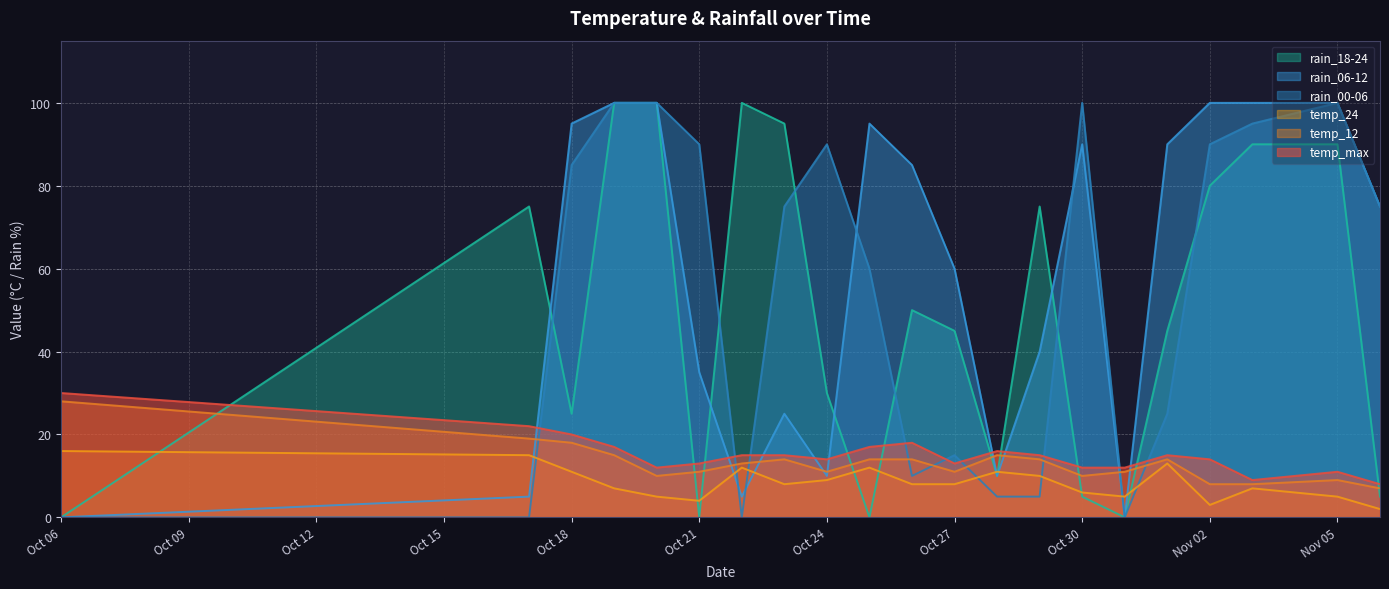

What is the value of the temp_12 point at the 16th from the left?

11